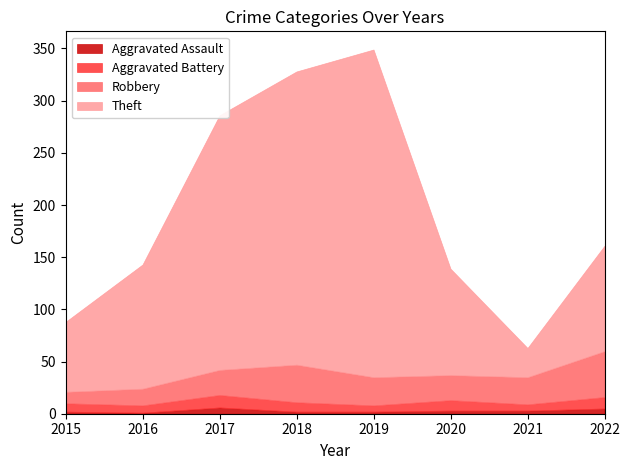

True or false: Theft and Aggravated Assault cross at least once.

False